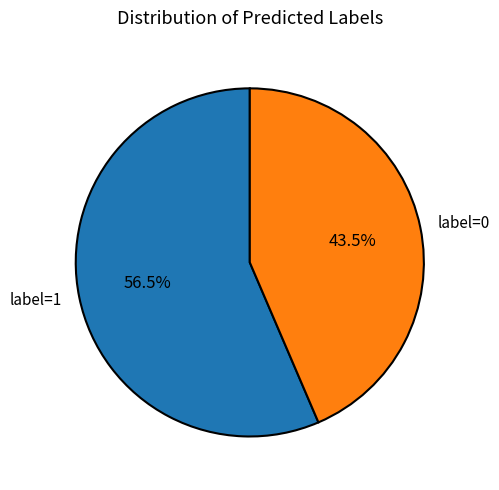

To the nearest percent, what is the combined percentage of label=0 and label=1?

100%